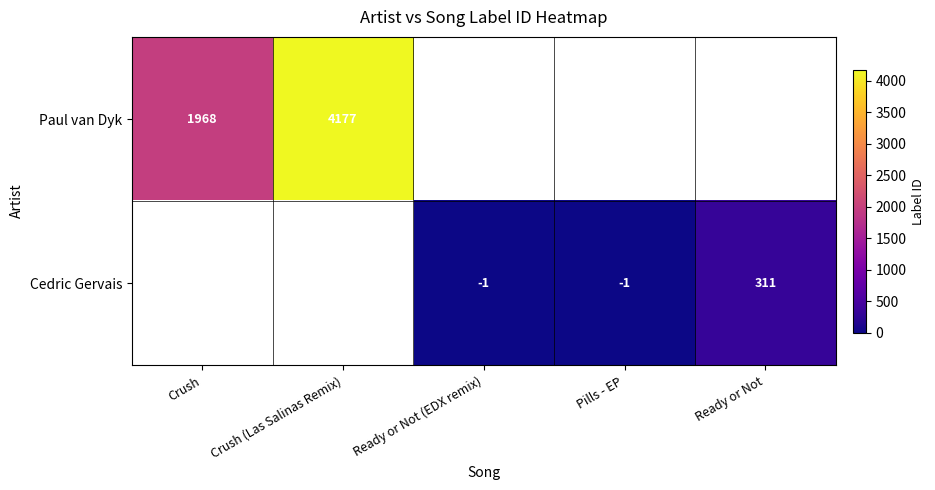

What is the sum of the Cedric Gervais values at Ready or Not and Ready or Not (EDX remix)?

310